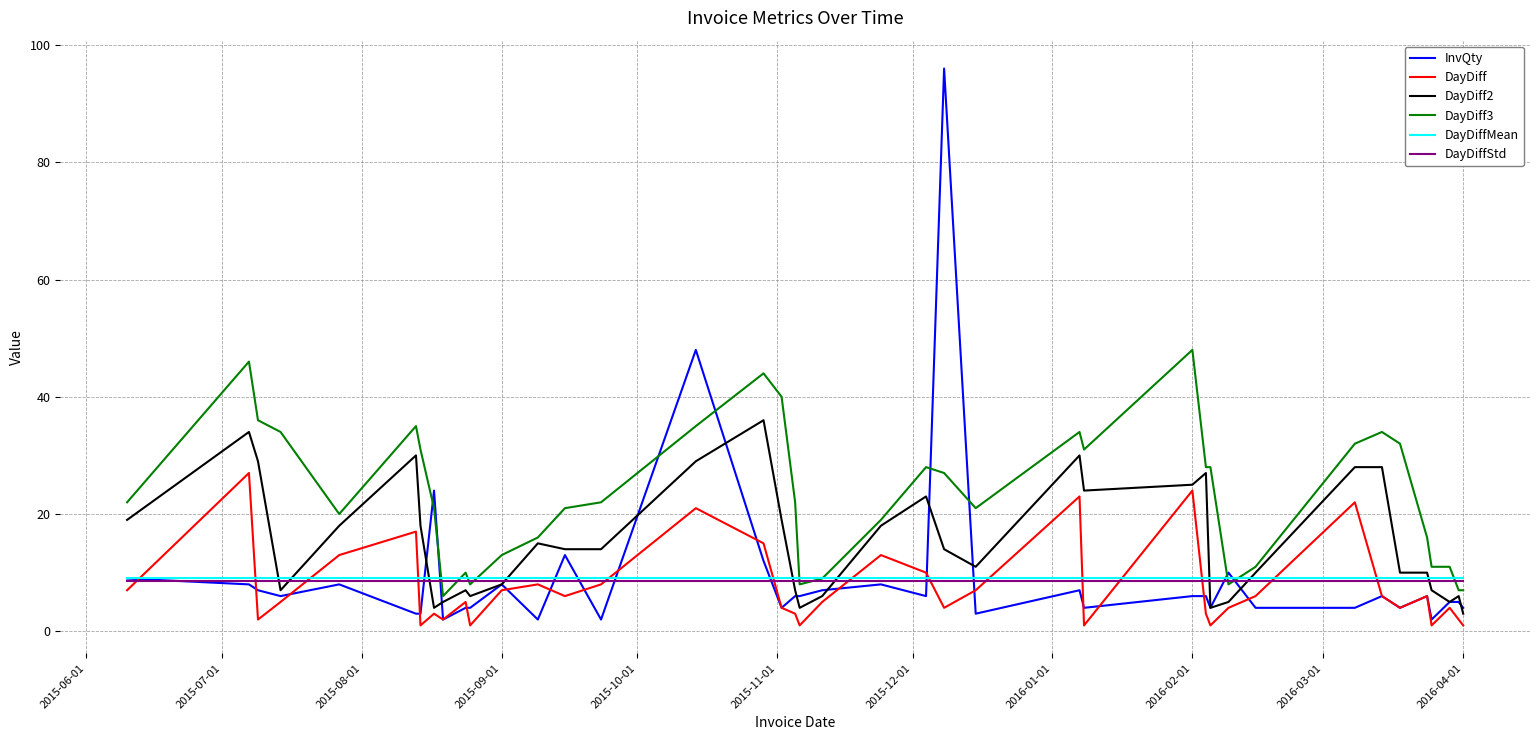

Which series has the largest range (max minus min)?

InvQty